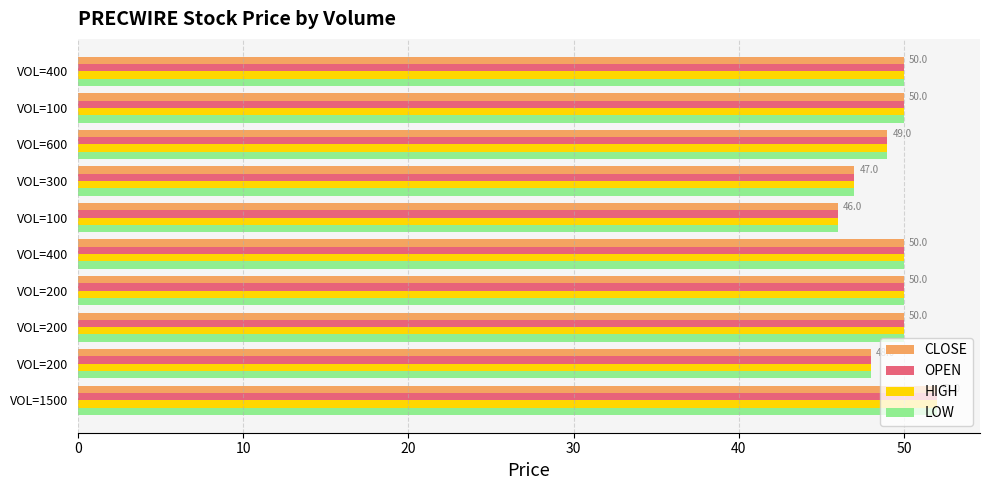

What is the label of the 5th bar from the right?

VOL=100